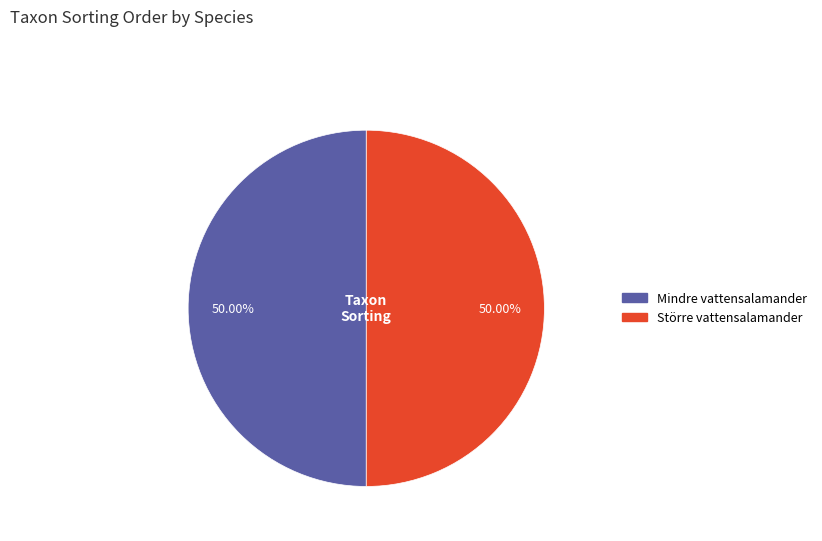

Approximately how many times larger is the value at Större vattensalamander compared to Mindre vattensalamander?

1.0